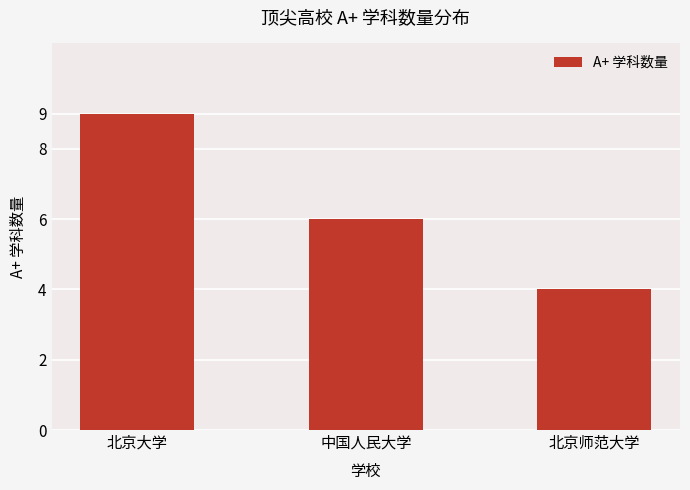

Reading left to right, what are all the values shown in this chart?

9	6	4